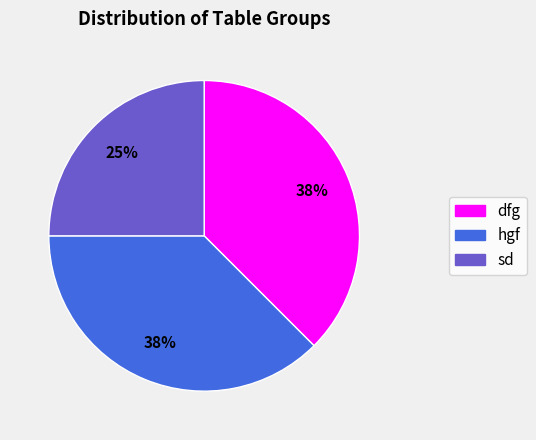

Which has a higher value, sd or hgf?

hgf